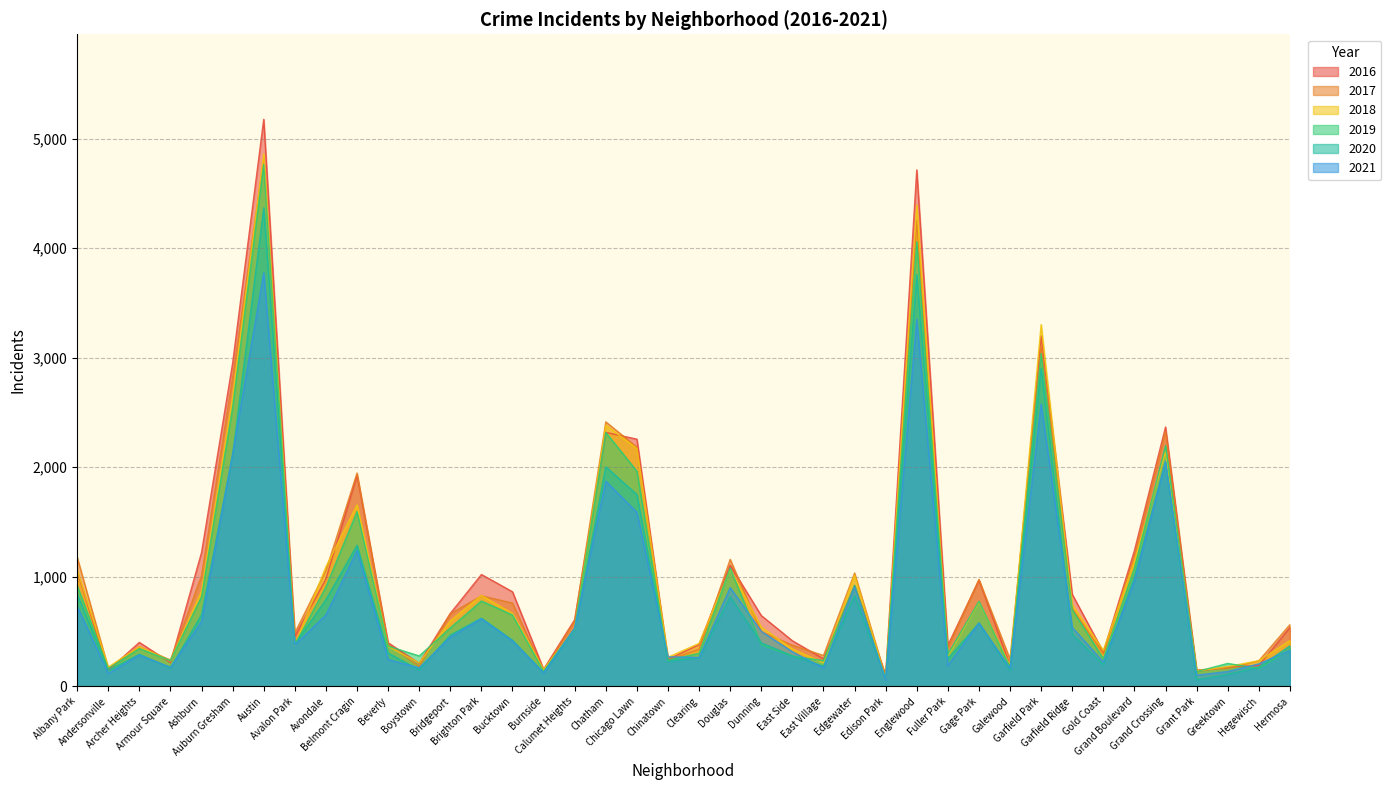

How many series are shown in this chart?

6